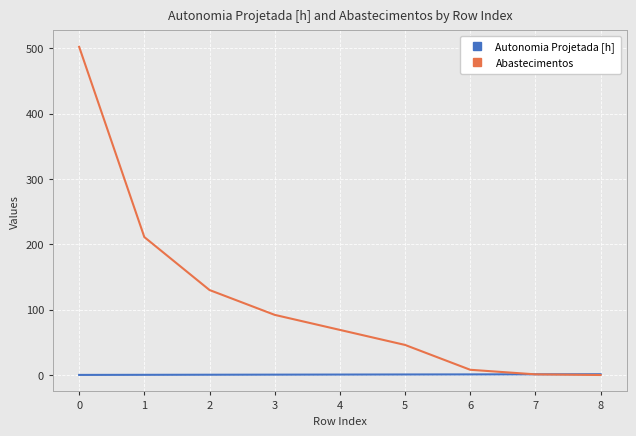

True or false: Abastecimentos has a value of 502.0 at 0.

True